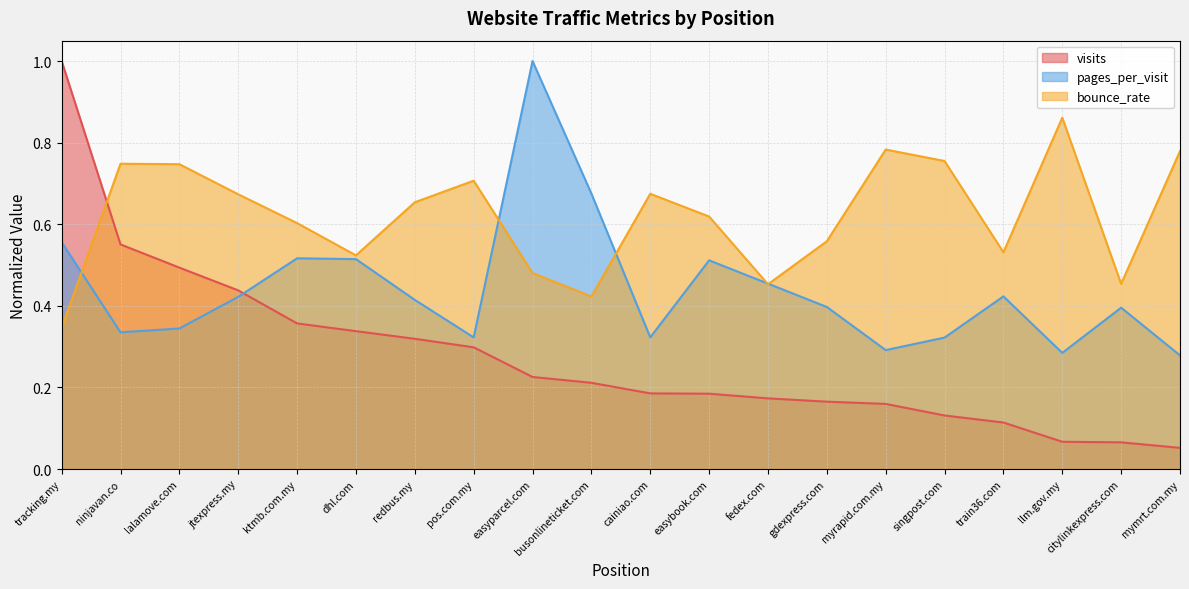

Which has a higher value, tracking.my or citylinkexpress.com?

tracking.my